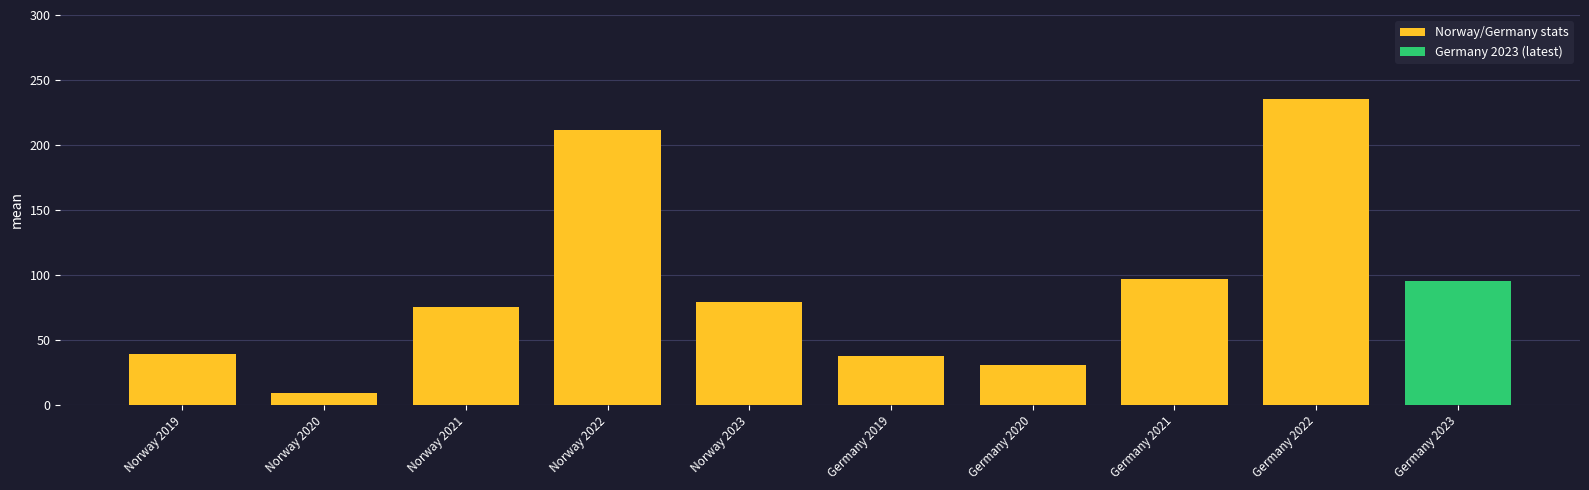

Which label corresponds to the smallest value in the chart?

Norway 2020